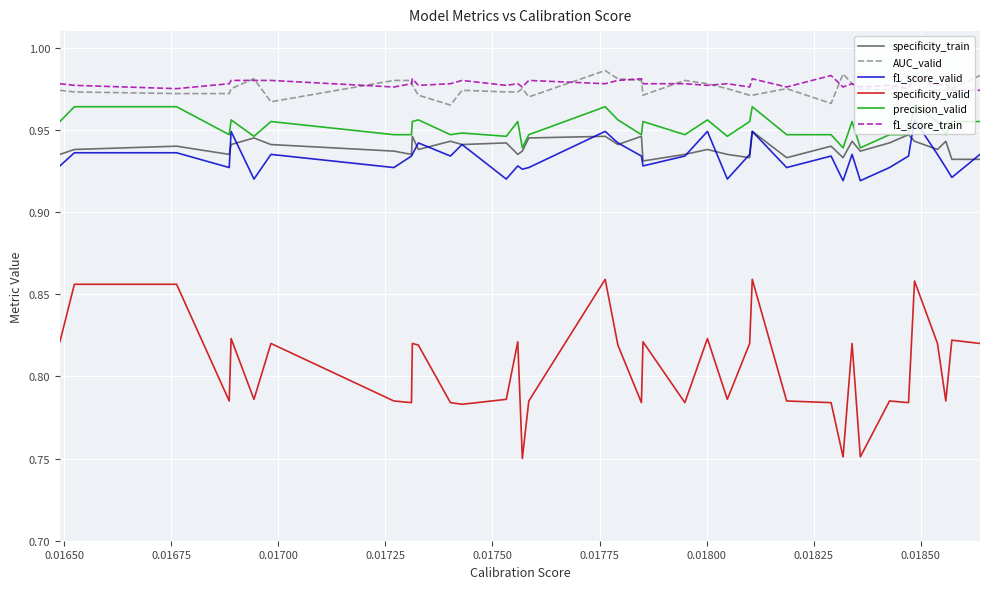

True or false: specificity_train and AUC_valid intersect in this chart.

False